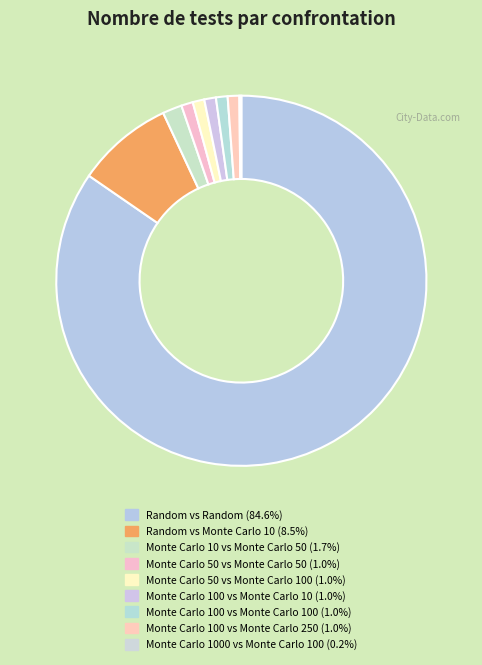

To the nearest percent, what is the difference between the largest and smallest slice percentages?

84%